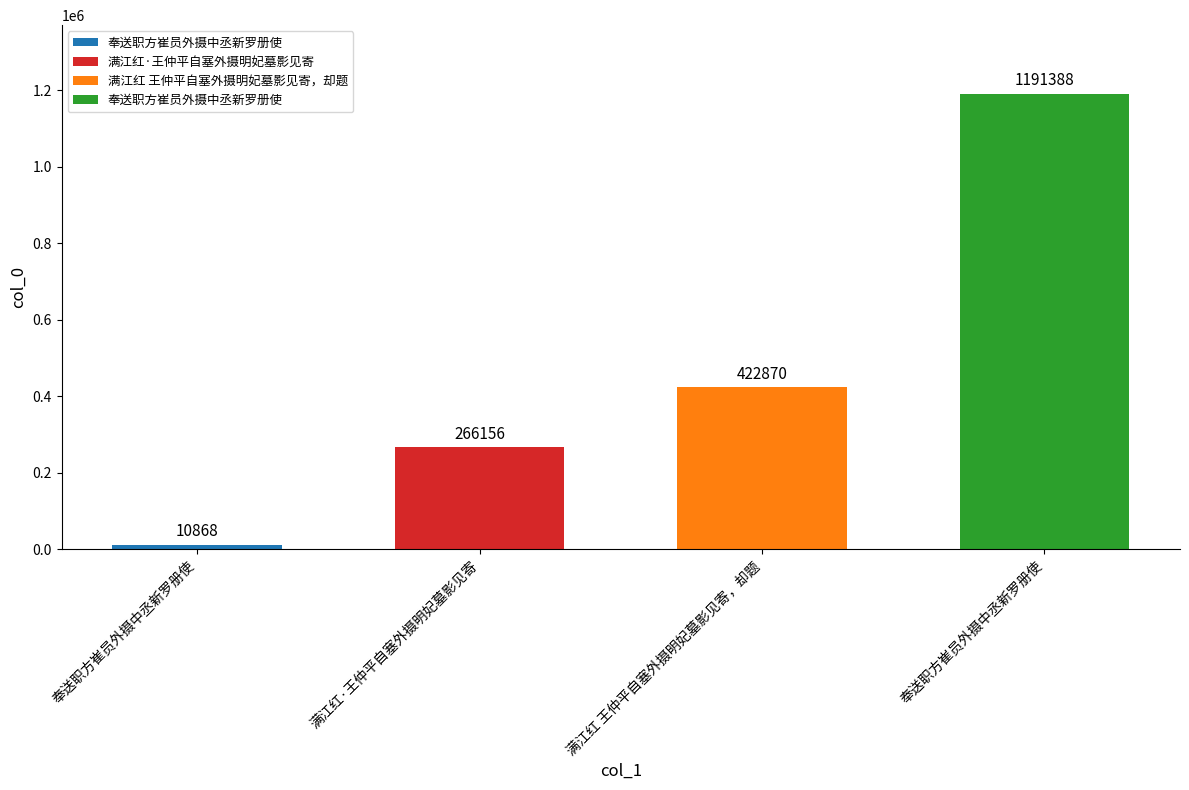

What is the change in value from 满江红 王仲平自塞外摄明妃墓影见寄，却题 to 奉送职方崔员外摄中丞新罗册使?

+768518